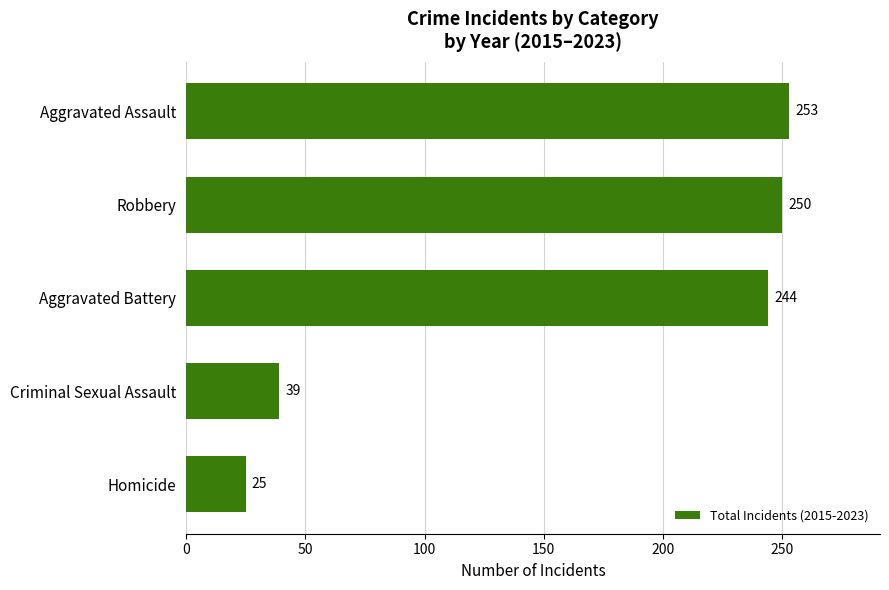

How many categories are shown in the chart?

5